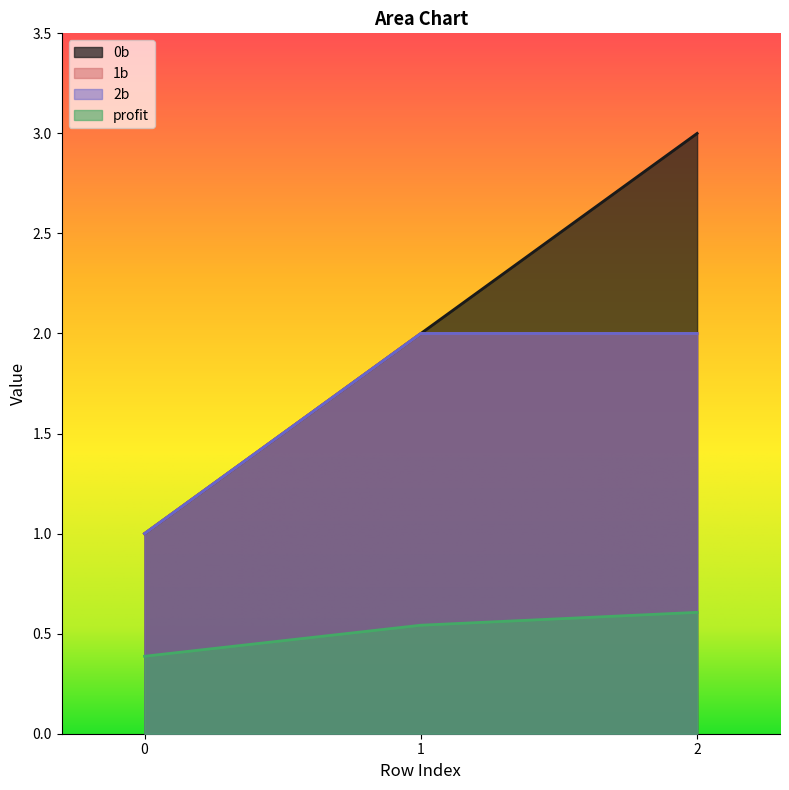

Is the value of 1b at 2 greater than the value of profit at 1?

Yes